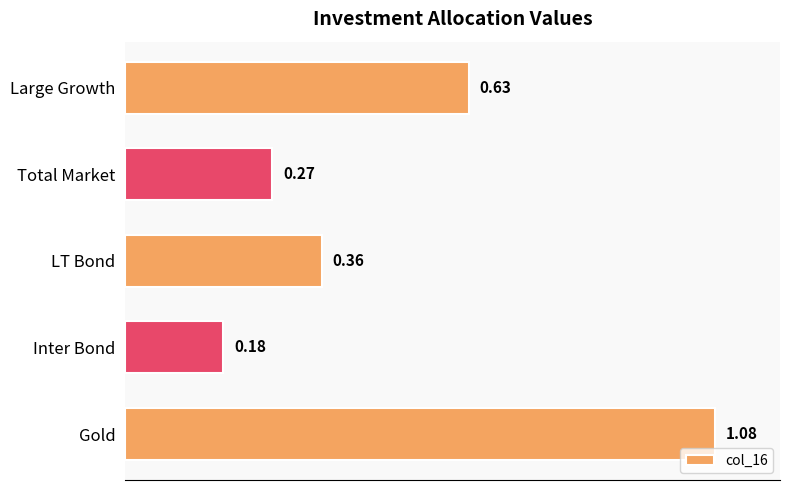

Count the number of data series in this chart.

1